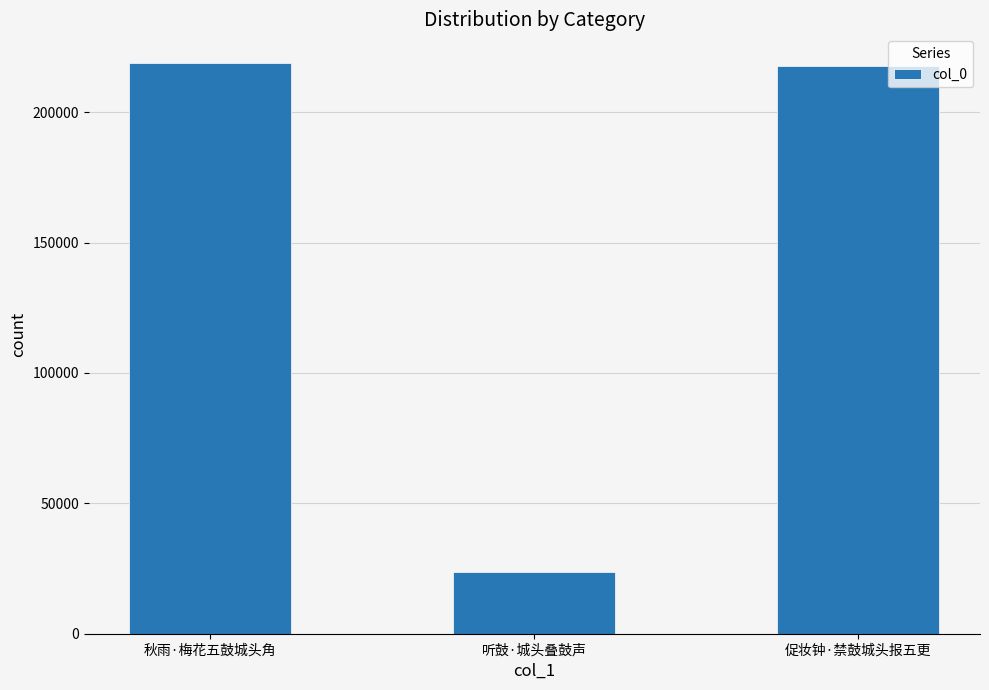

Does the chart contain any negative values?

No